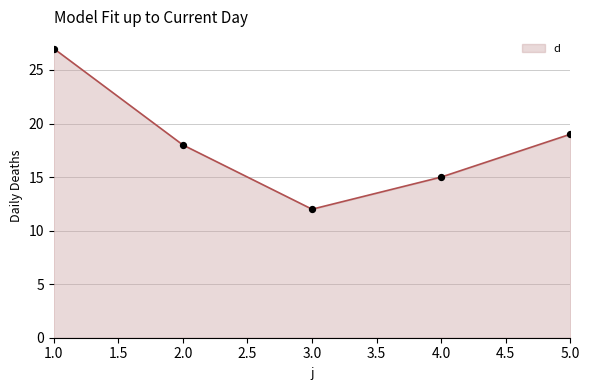

Between 5.0 and 1.0, which is larger?

1.0